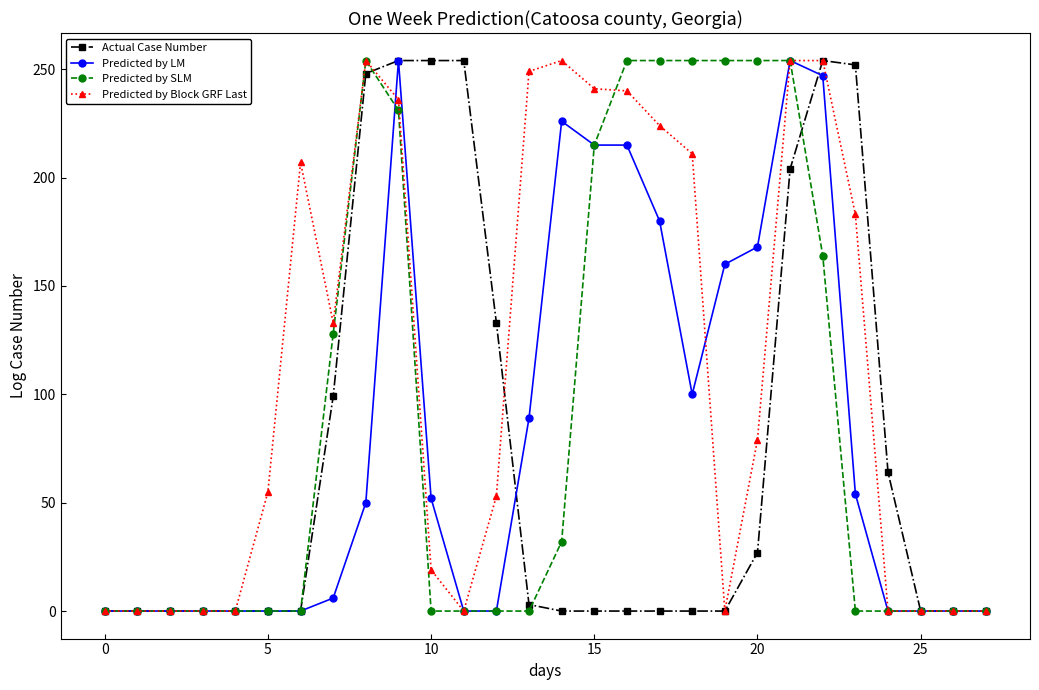

Which series has the largest total across all categories?

Predicted by Block GRF Last